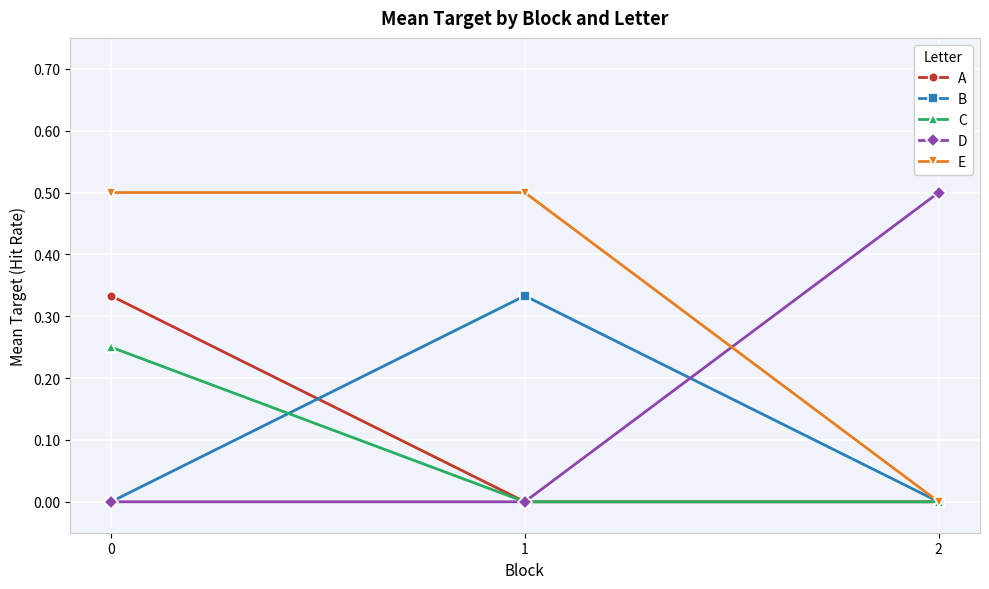

How many data points does each series have?

3